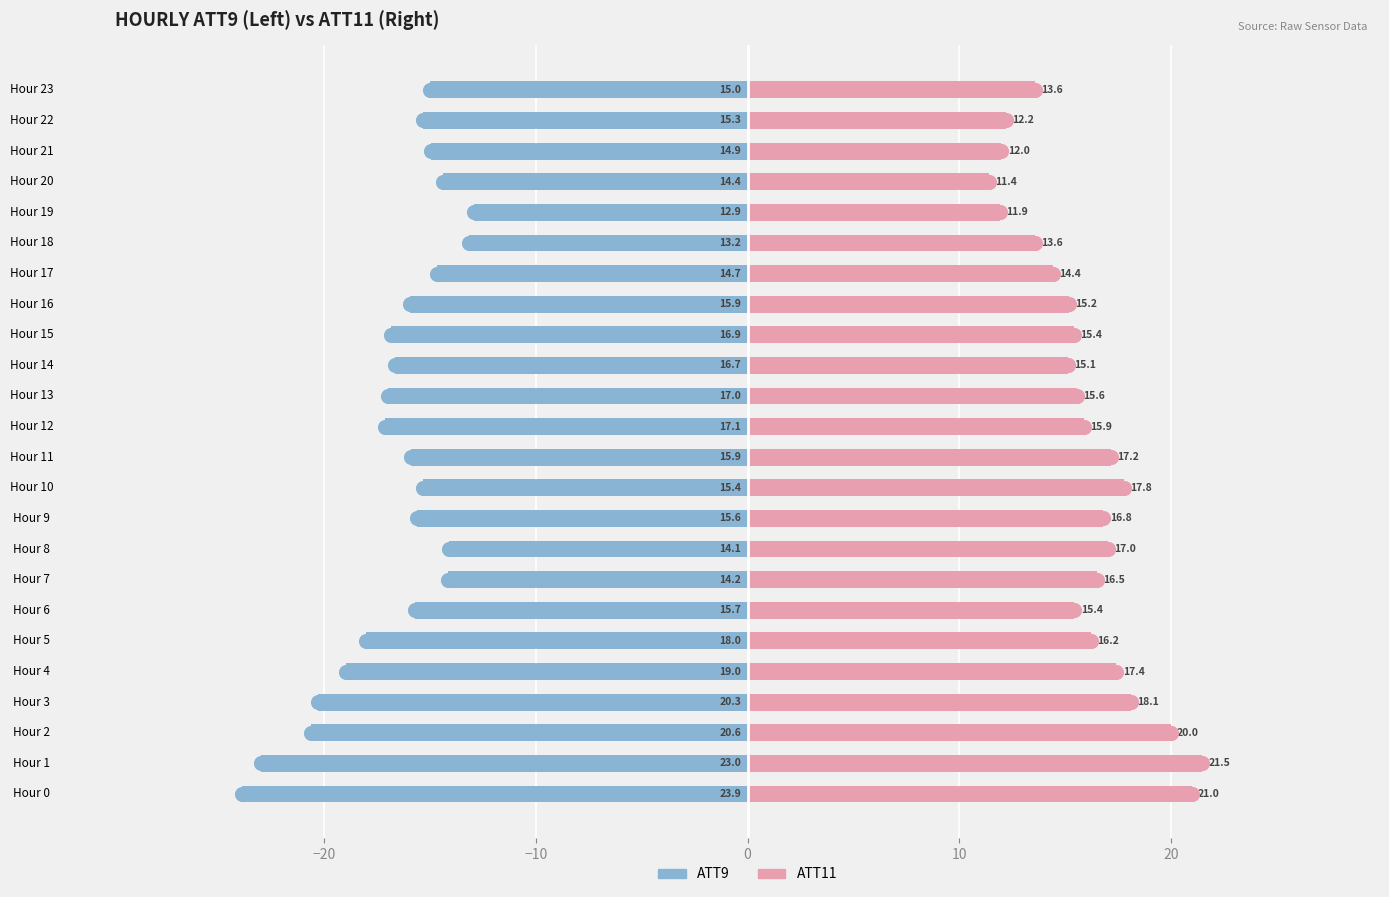

What is the sum of the ATT11 values at Hour 11 and Hour 19?

29.1